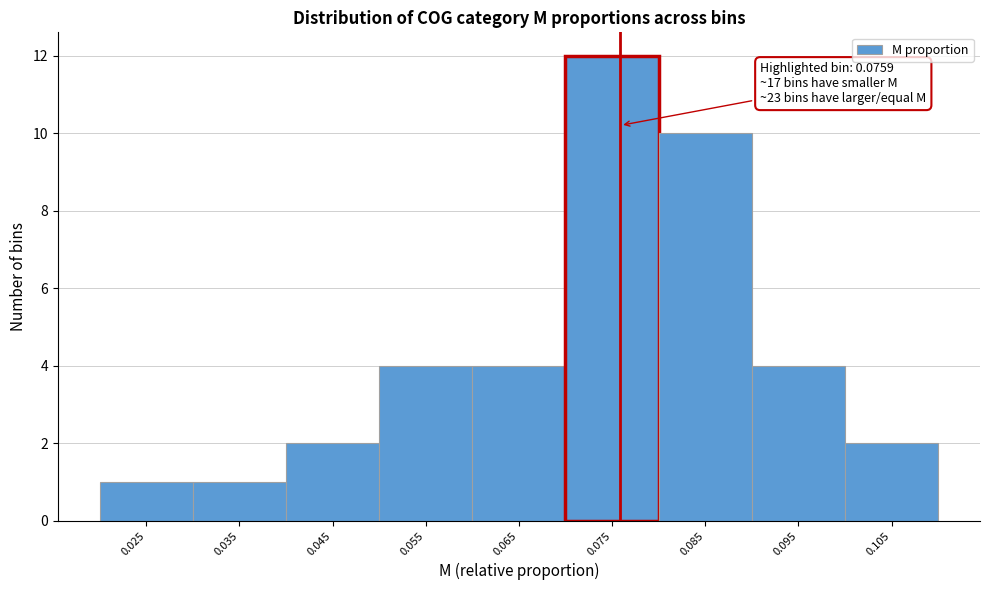

Over which range of the x-axis is the bar tallest?

0.07 to 0.08